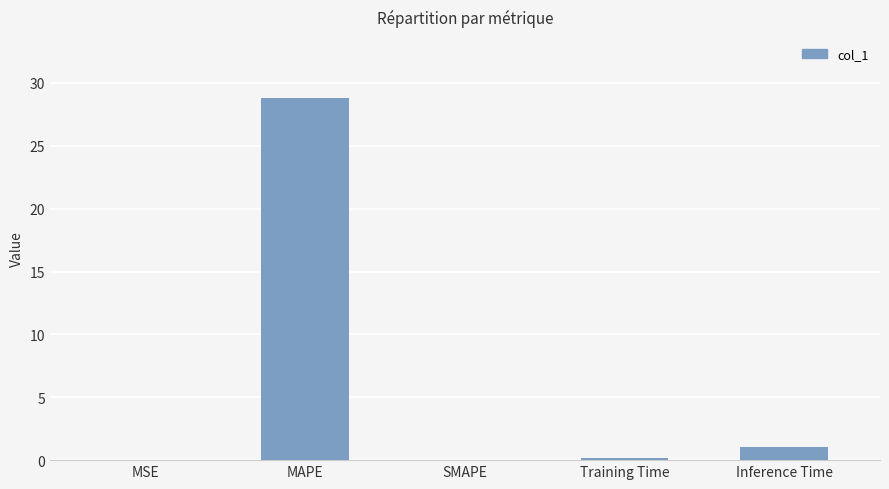

What value does the data have at Inference Time?

1.0